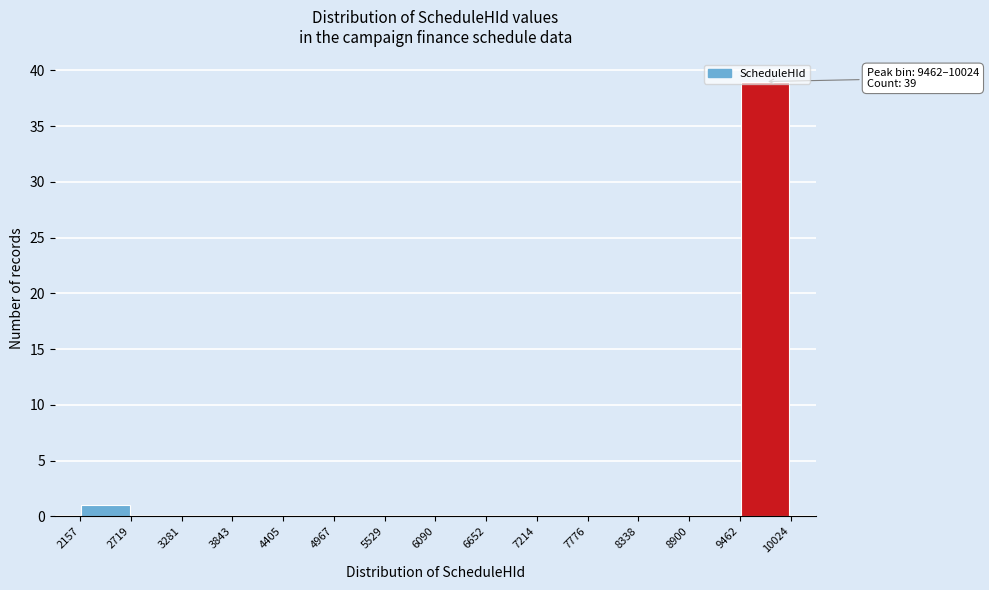

Which range on the x-axis has the tallest bar?

9462 to 10024